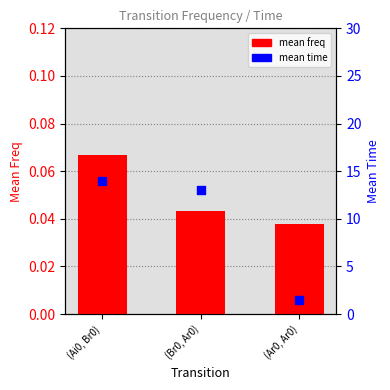

Which series contains the highest Y value?

mean time